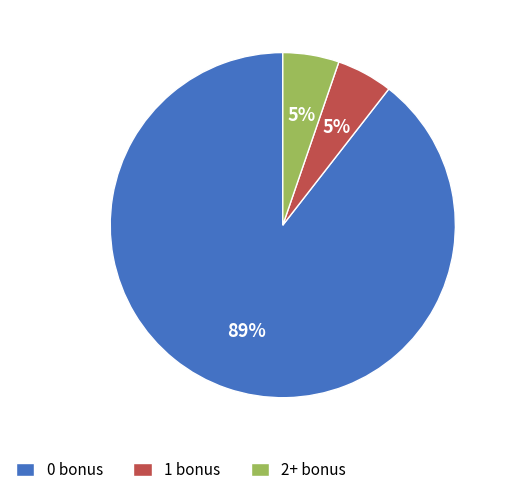

Which has a higher value, 1 bonus or 0 bonus?

0 bonus